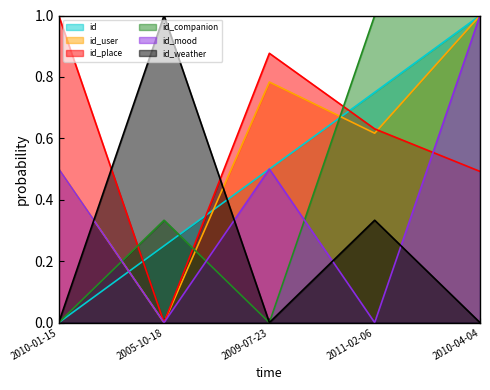

At which category does id_weather reach its first local peak?

2005-10-18